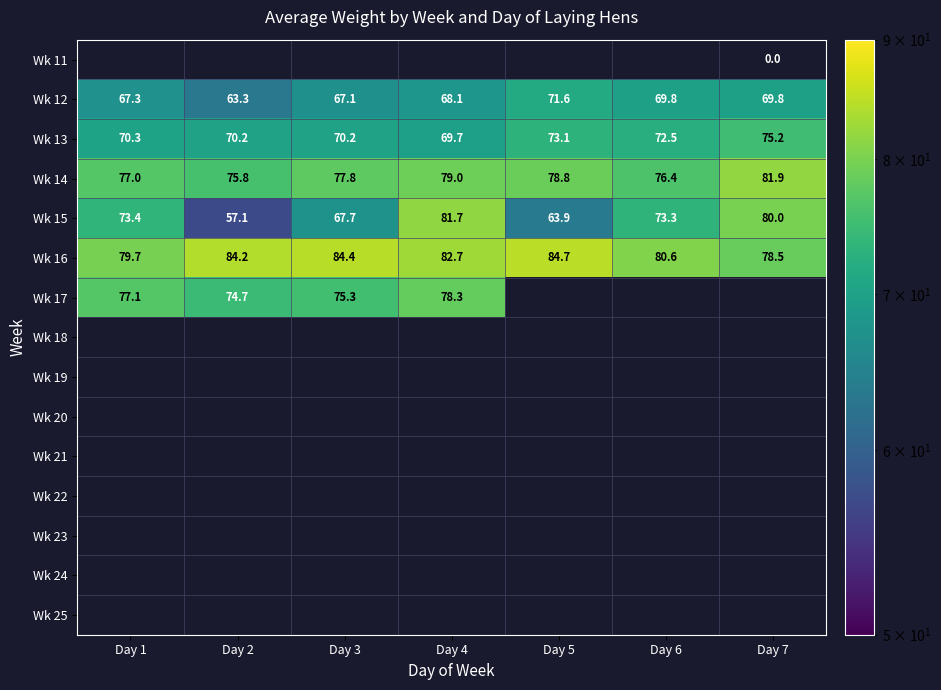

List the labels in order of Wk 15 value, largest first.

Day 4, Day 7, Day 1, Day 6, Day 3, Day 5, Day 2